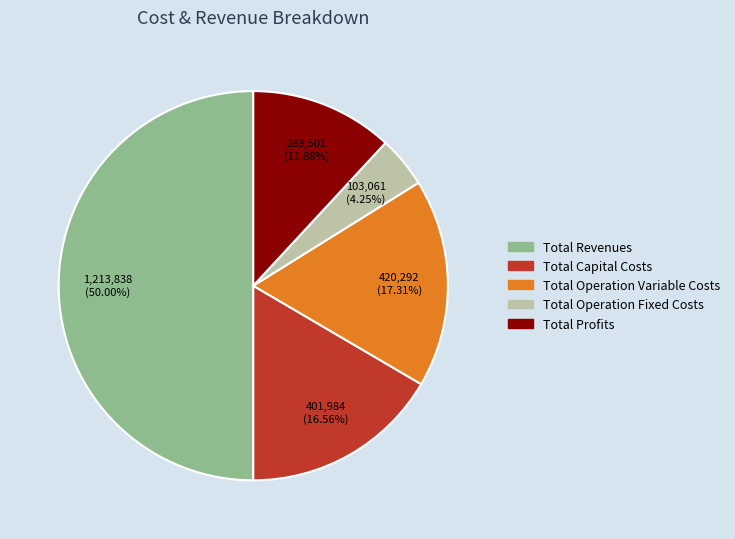

Count the number of slices in the pie.

5